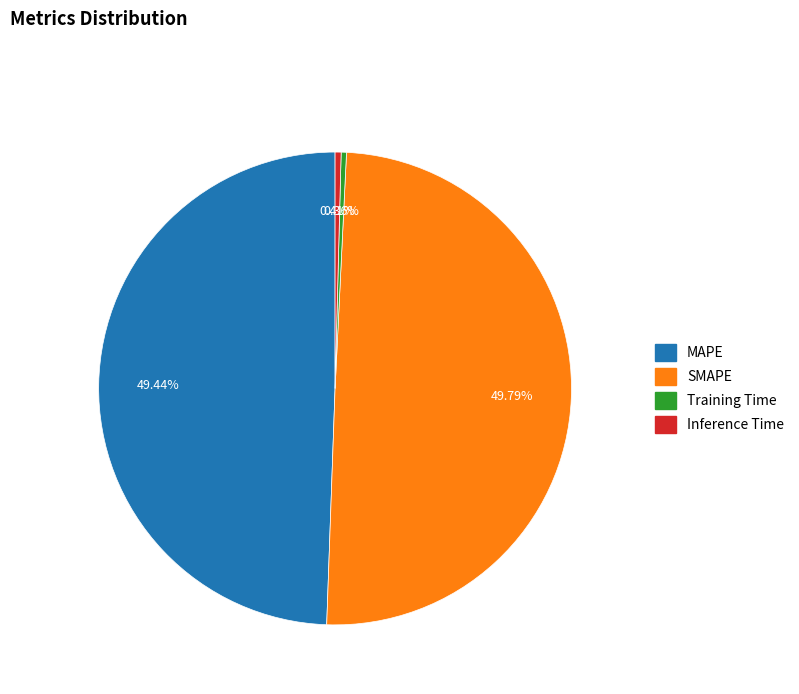

To the nearest percent, what is the difference between the largest and smallest slice percentages?

49%